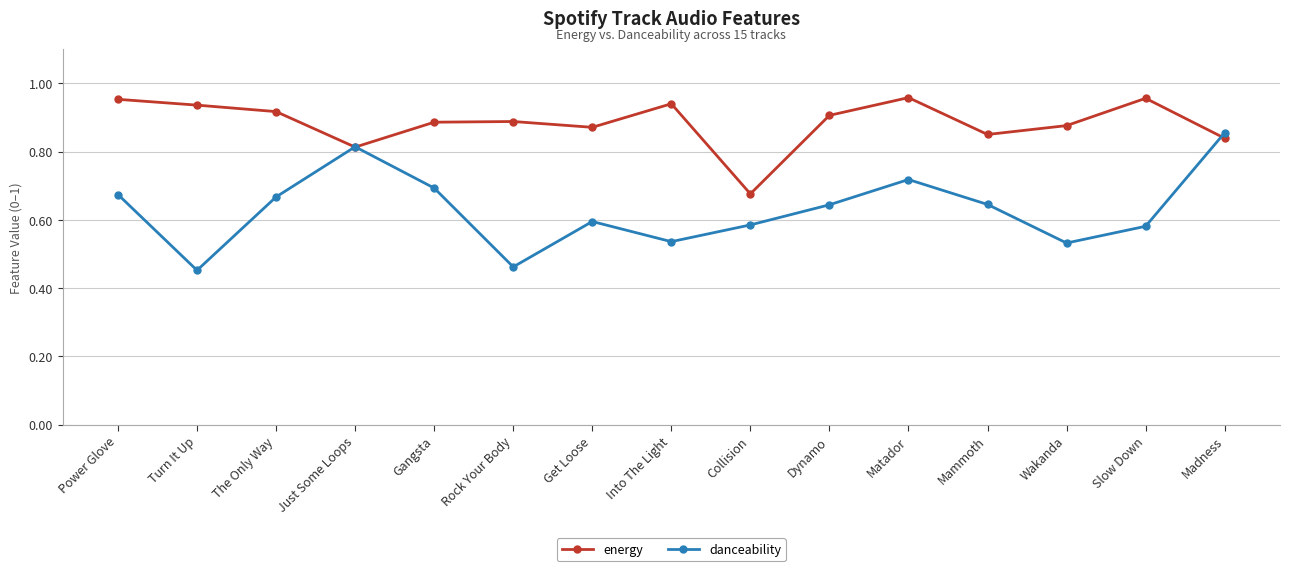

Is this an area chart (filled region under the line)?

No